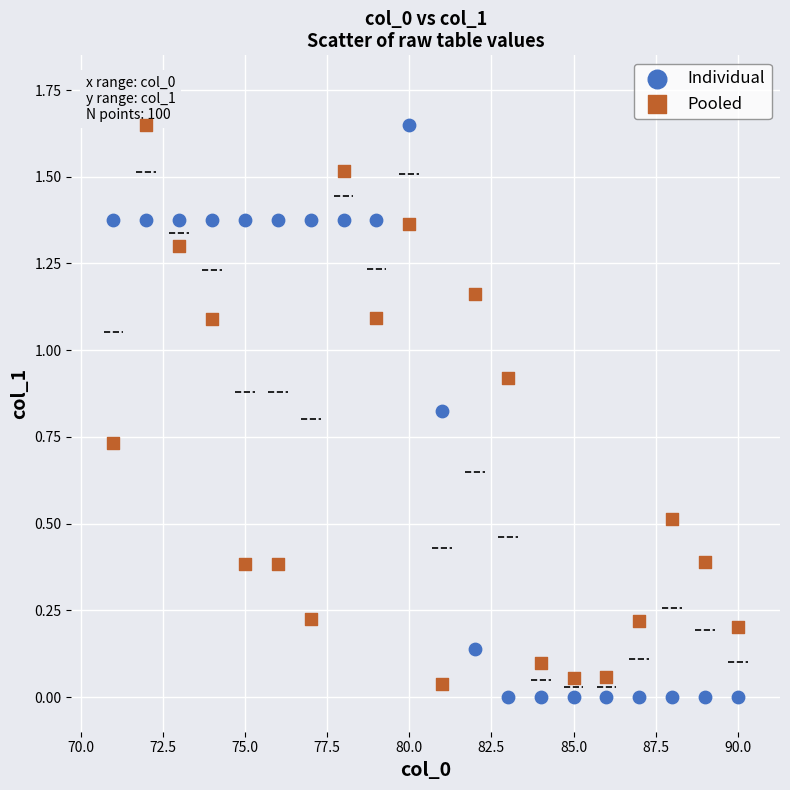

What is the X range (max minus min) for the scatter plot?

19.0